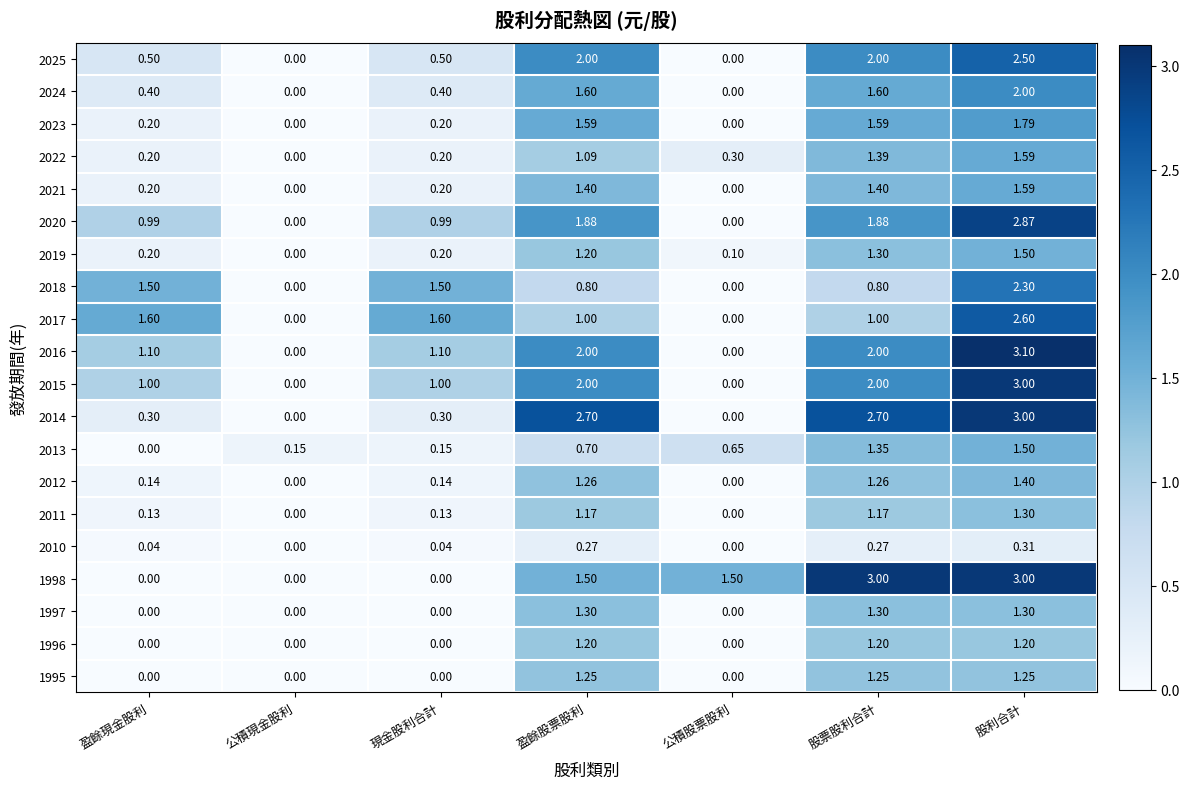

At which category is the sum across all series the highest?

股利合計